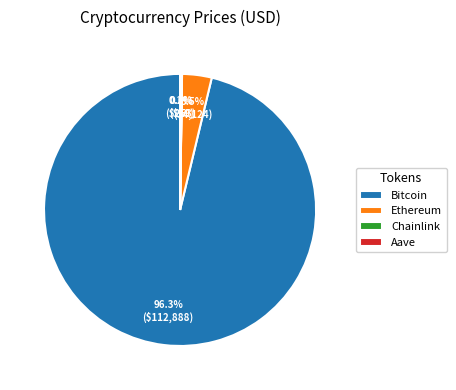

To the nearest percent, what is the difference between the largest and smallest slice percentages?

96%